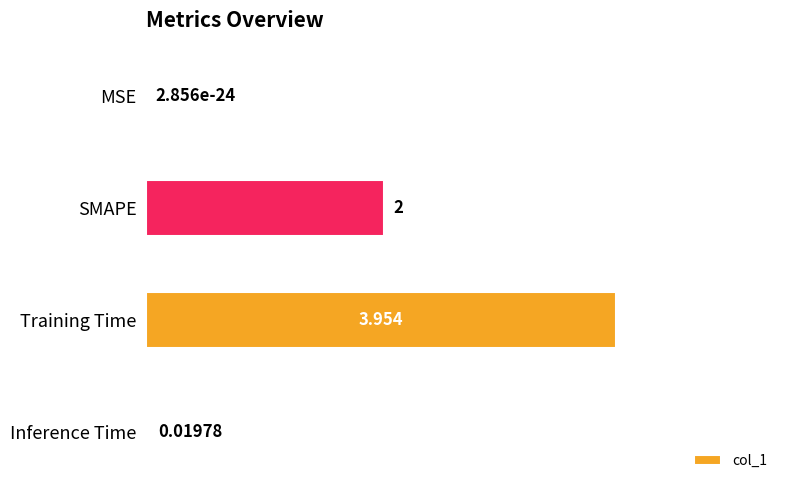

Which label corresponds to the largest value in the chart?

Training Time